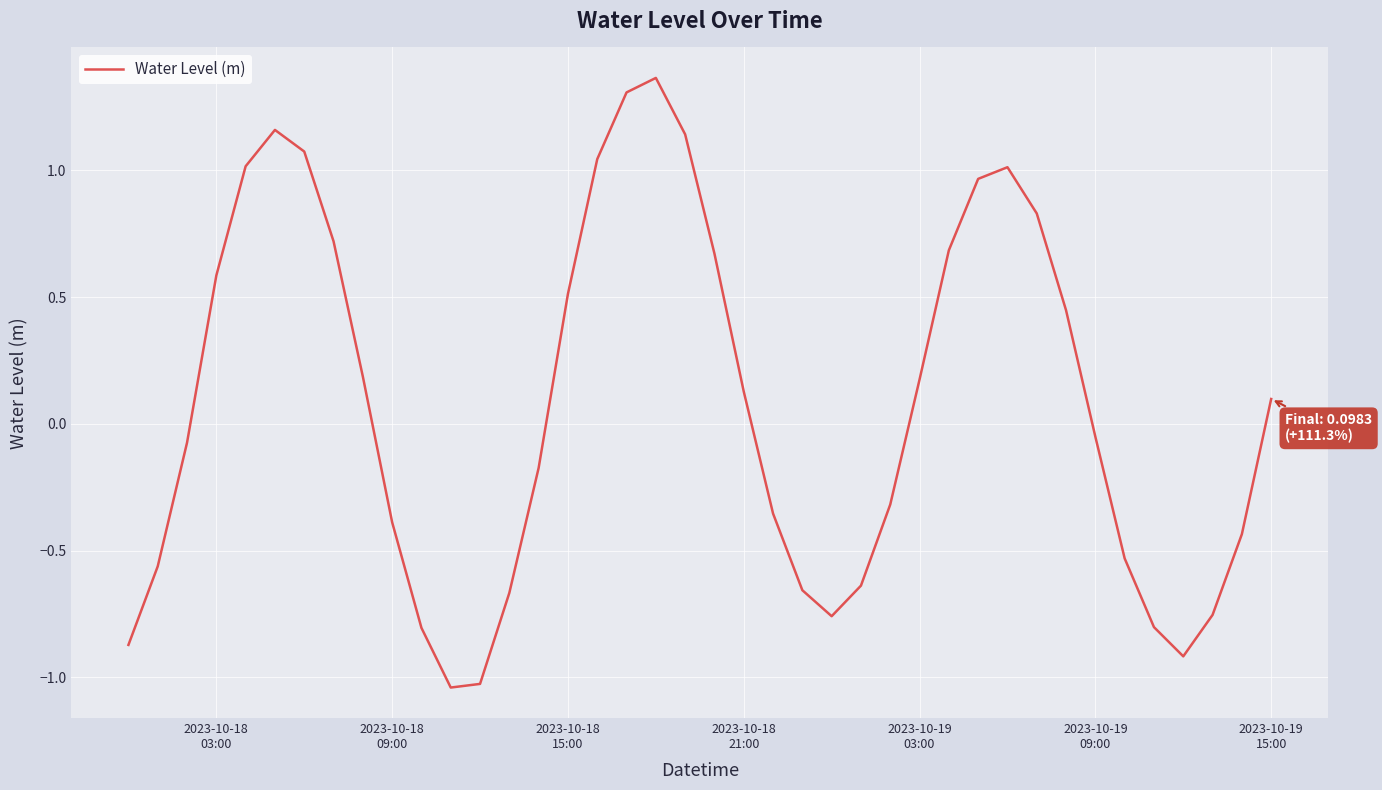

What is the difference between the maximum and minimum values?

2.4